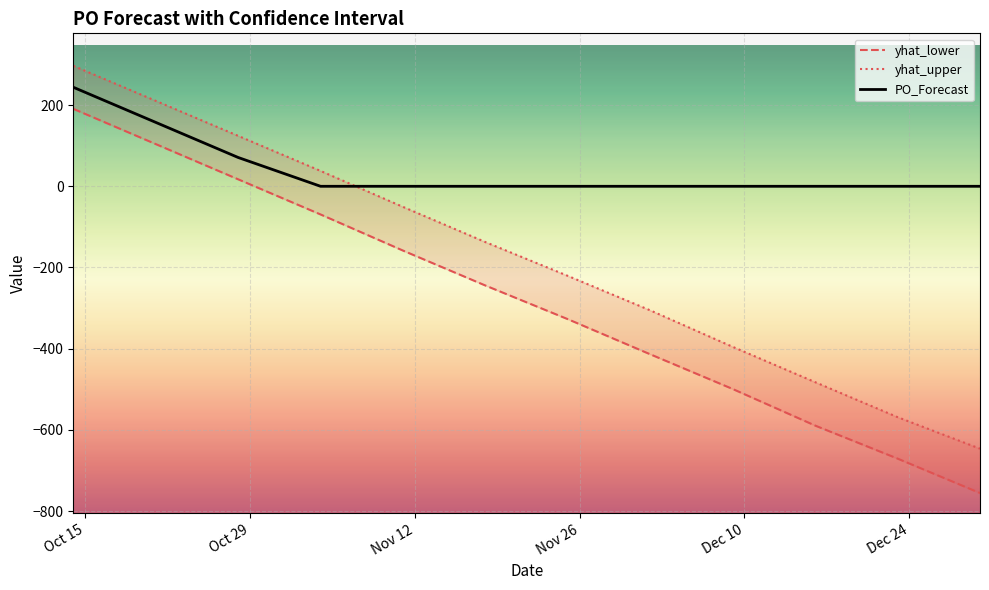

Which category has the highest value in the yhat_upper series?

Oct 15